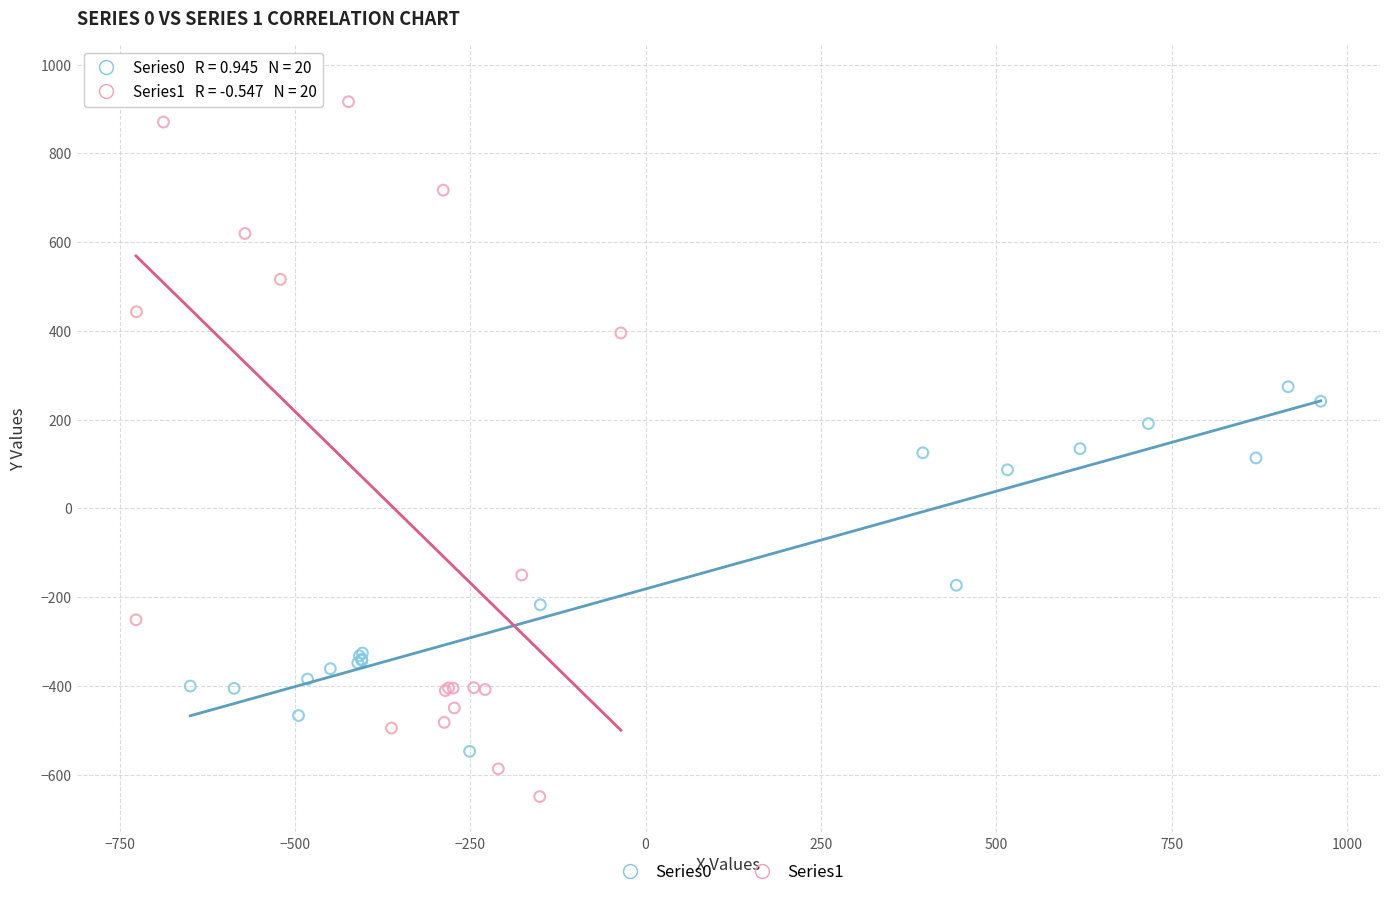

Which series contains the lowest Y value?

Series1